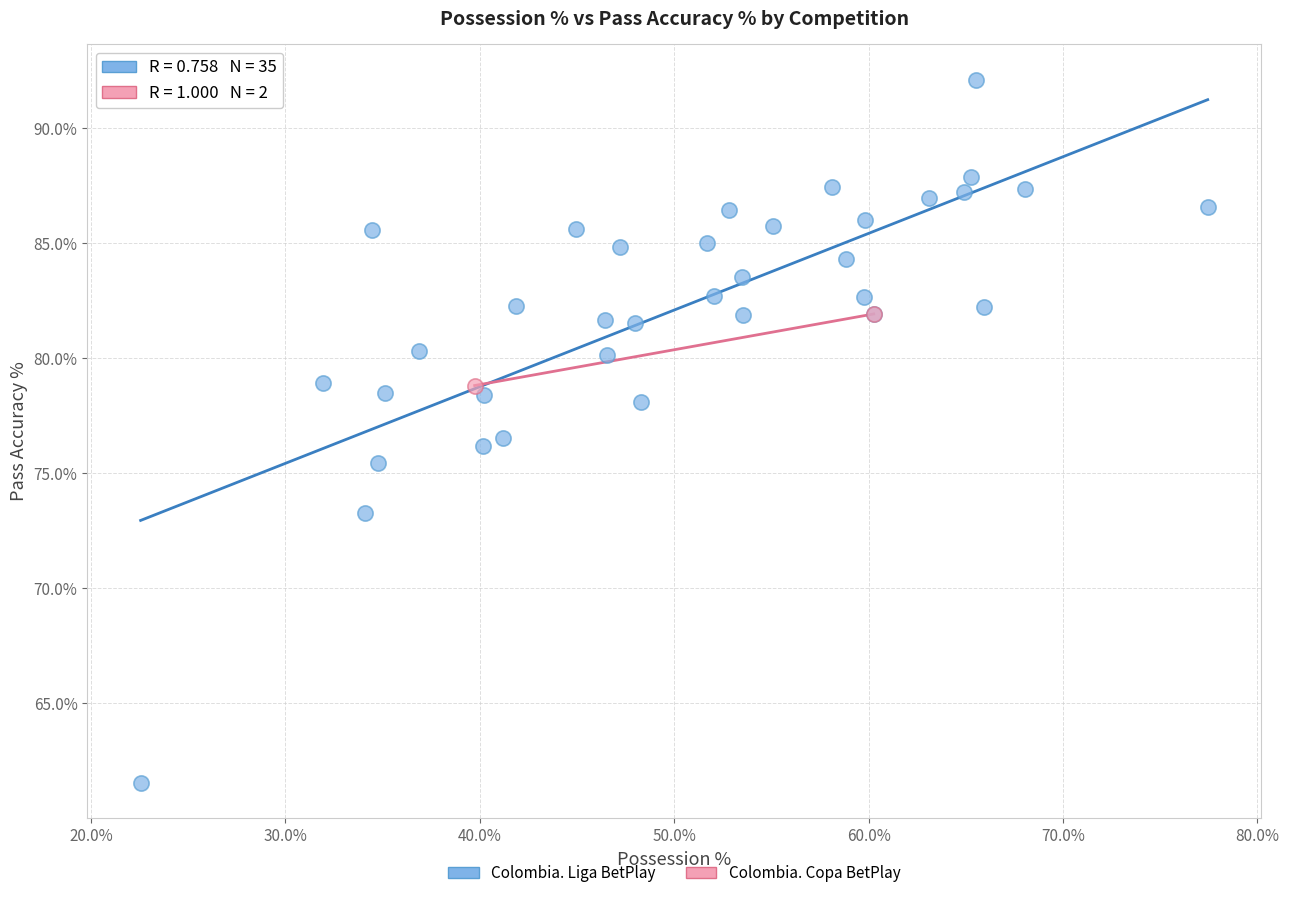

What are all the series names shown in the legend?

Colombia. Liga BetPlay, Colombia. Copa BetPlay